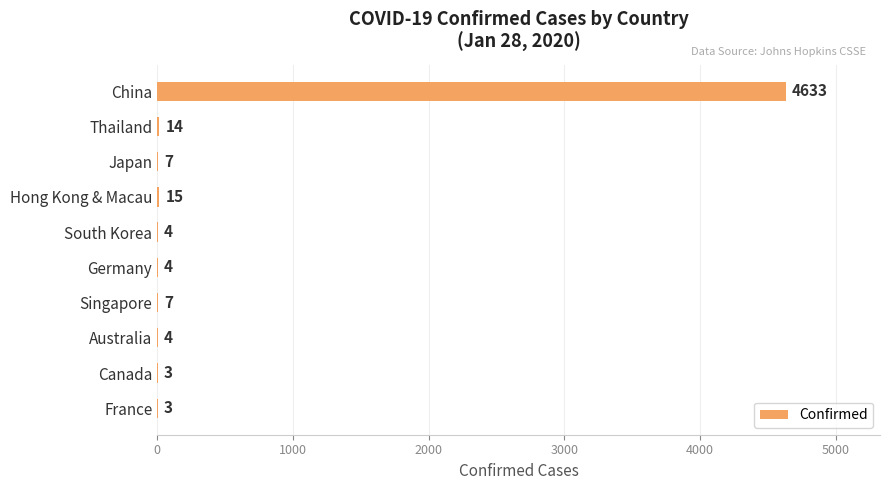

What is the sum of the values at China and South Korea?

4637